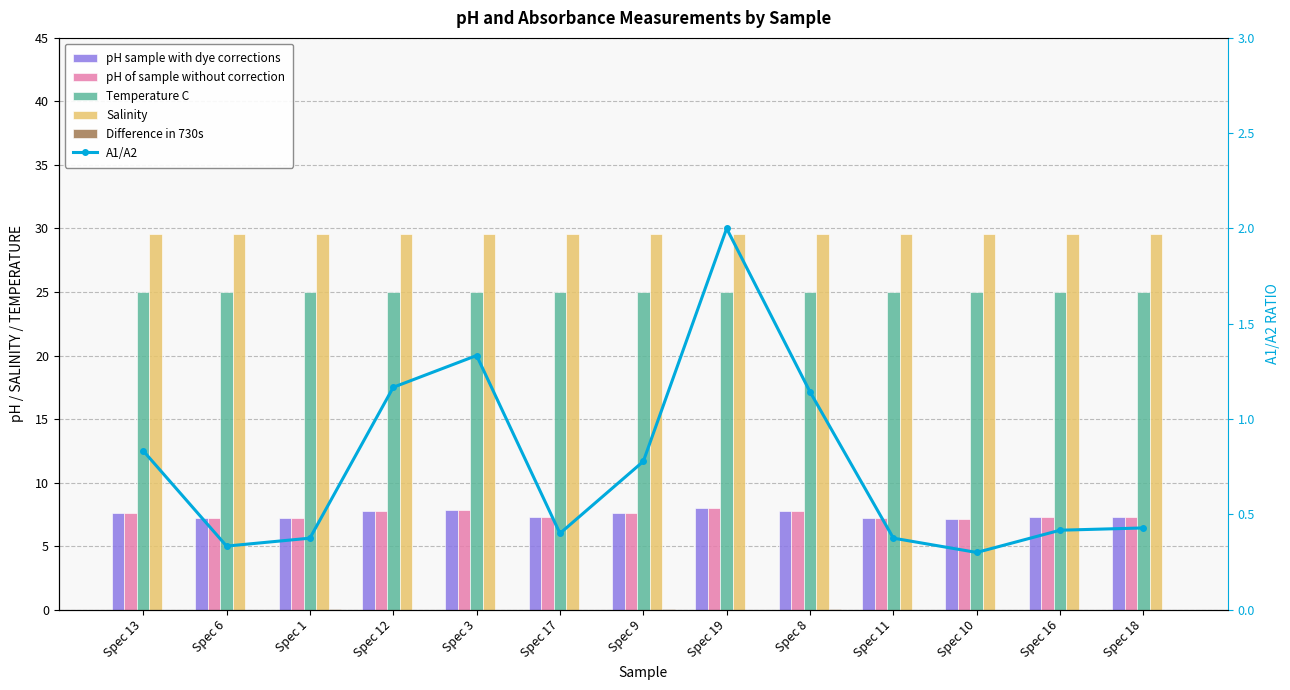

What are all the series names shown in the legend?

pH sample with dye corrections, pH of sample without correction, Temperature C, Salinity, Difference in 730s, A1/A2